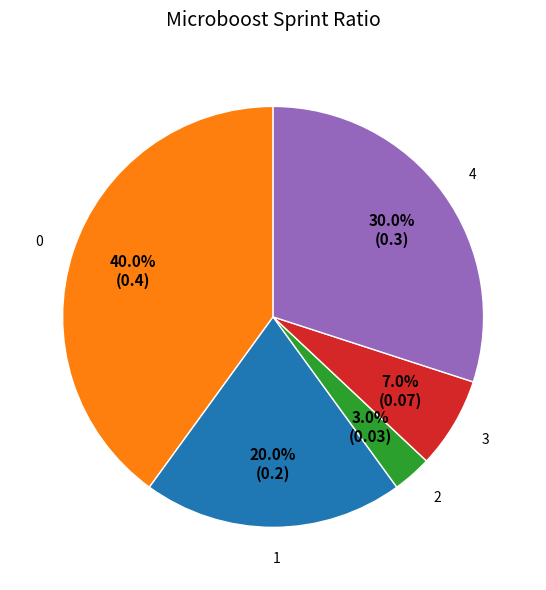

How much of the chart is everything except 3?

93.0%